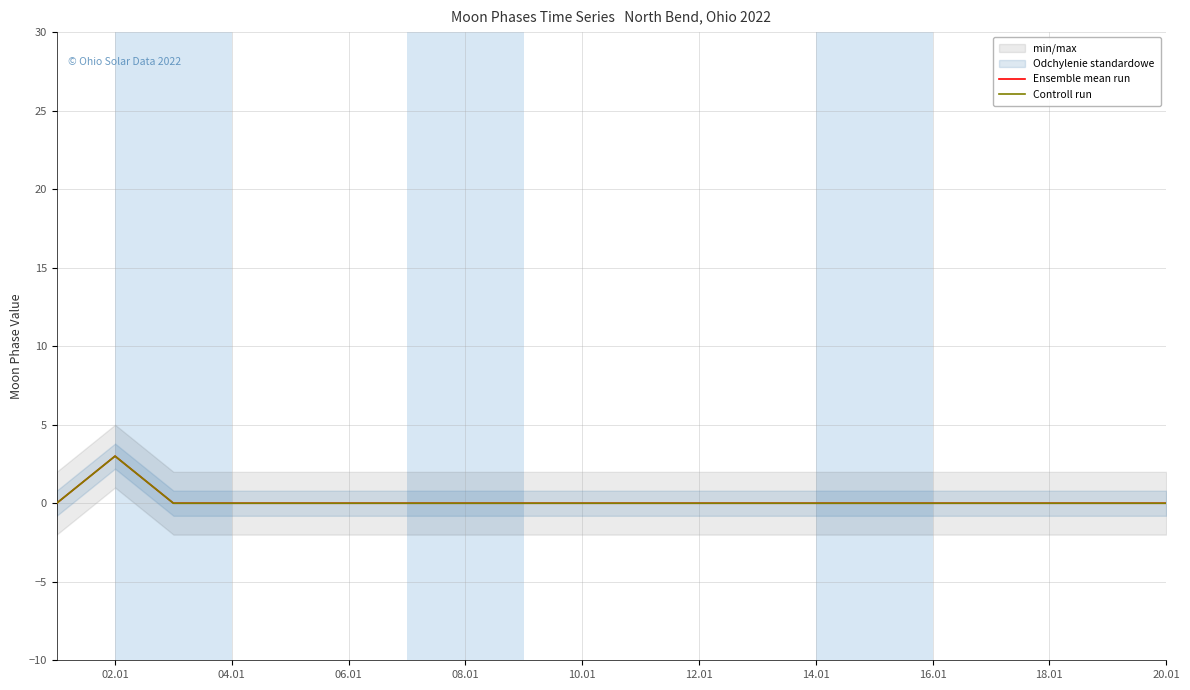

True or false: Ensemble mean run and Controll run intersect in this chart.

False